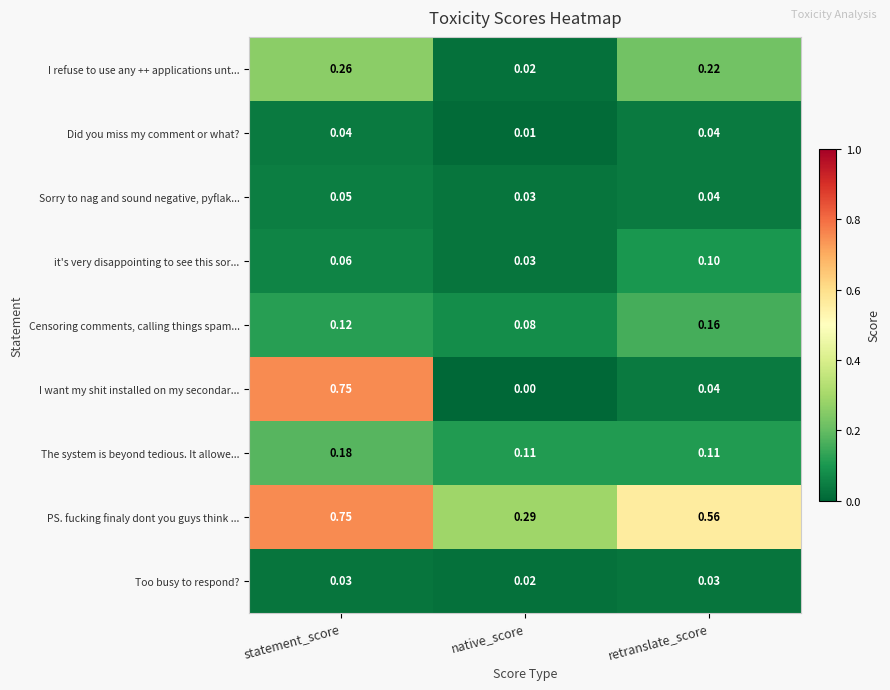

At which category does the chart reach its minimum across all series?

native_score